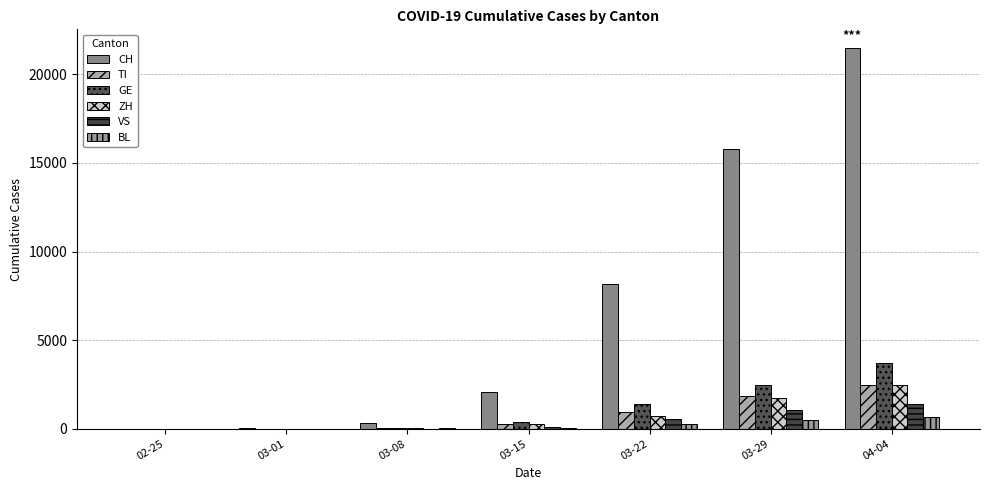

At which label does CH reach its minimum?

02-25